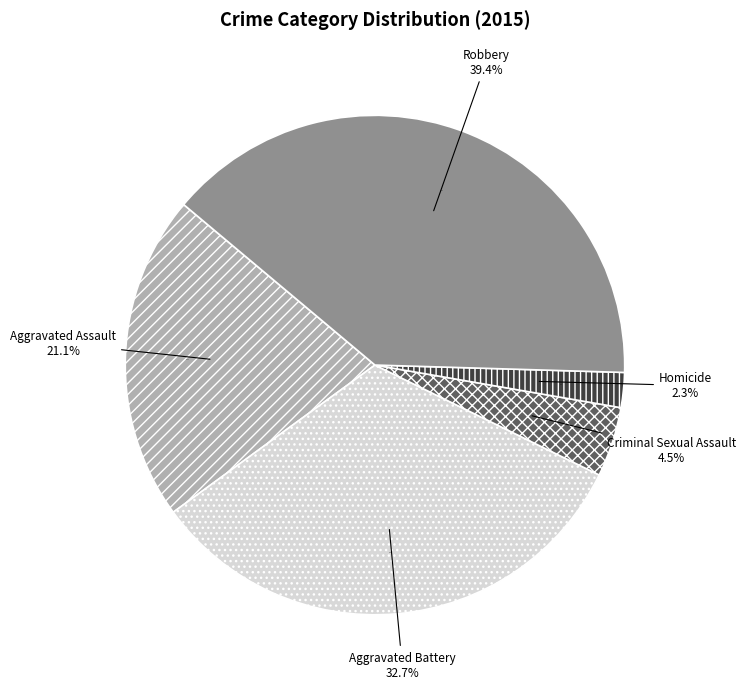

How many segments does this pie chart have?

5